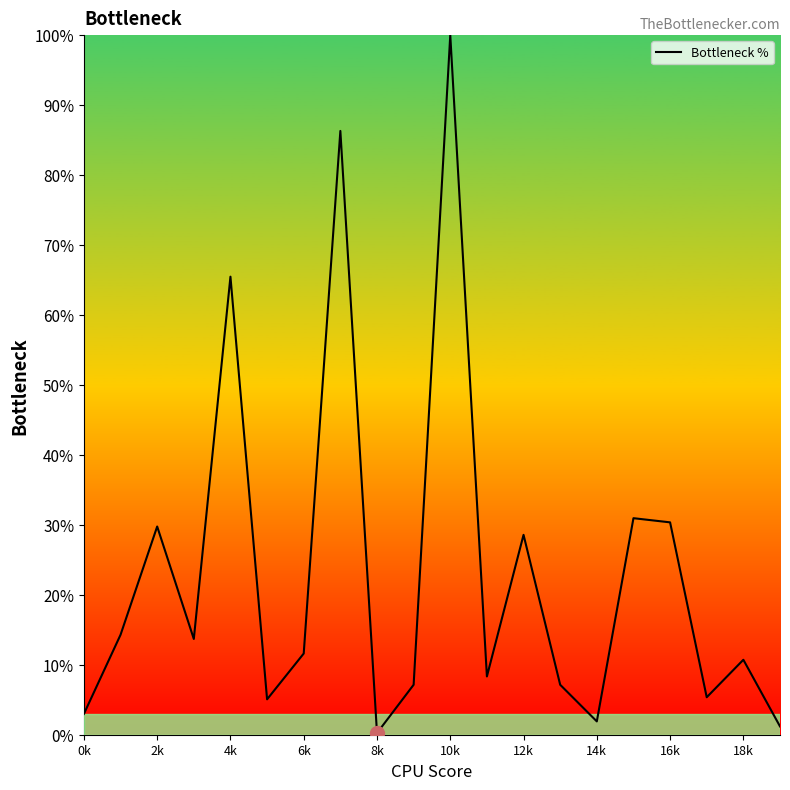

Does the chart display data point markers on the line(s)?

No